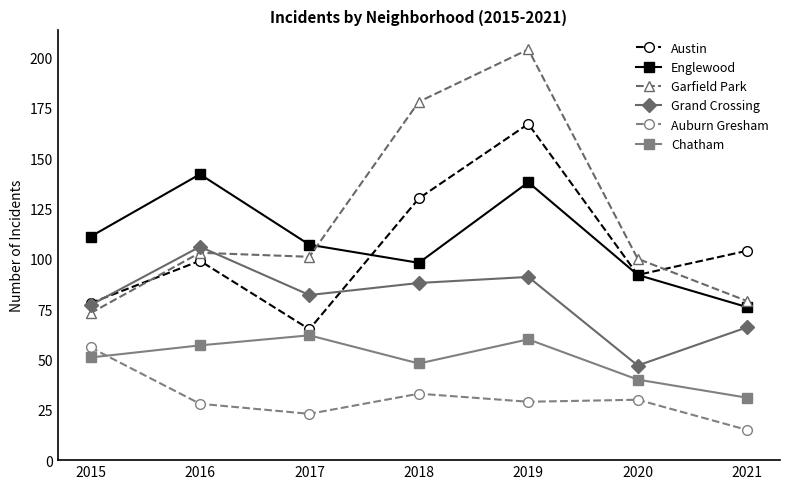

What is the spread (max minus min) of values at 2015?

60